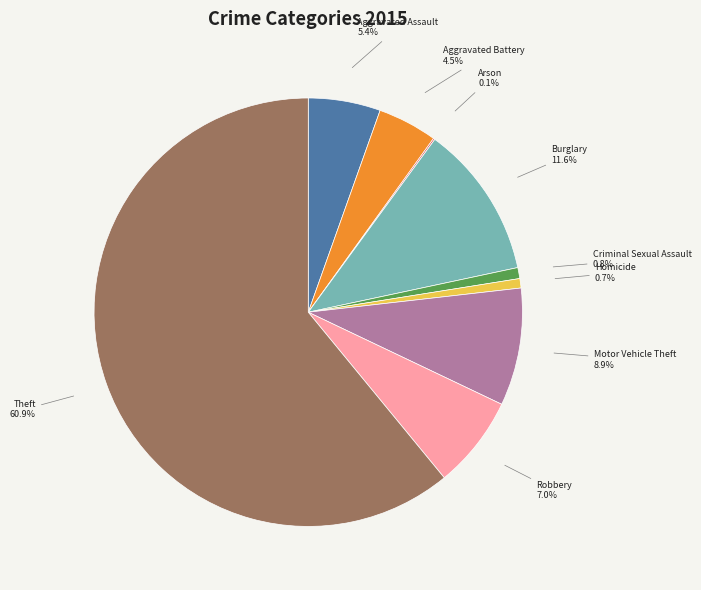

What is the largest slice in the pie chart?

Theft